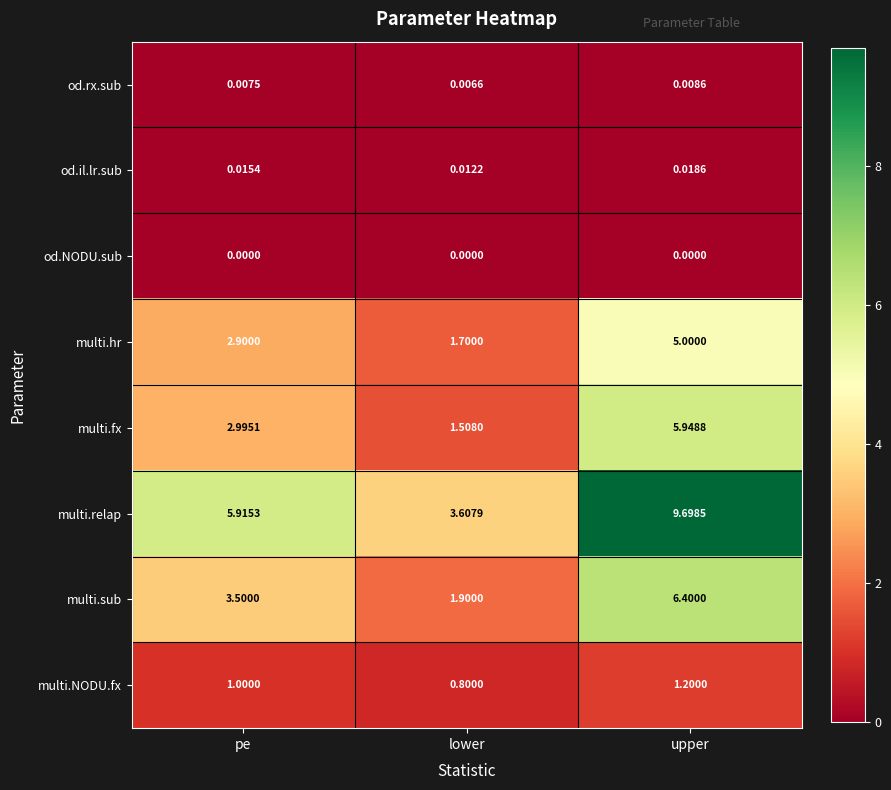

Rank the series at upper from highest to lowest value.

multi.relap, multi.sub, multi.fx, multi.hr, multi.NODU.fx, od.il.lr.sub, od.rx.sub, od.NODU.sub